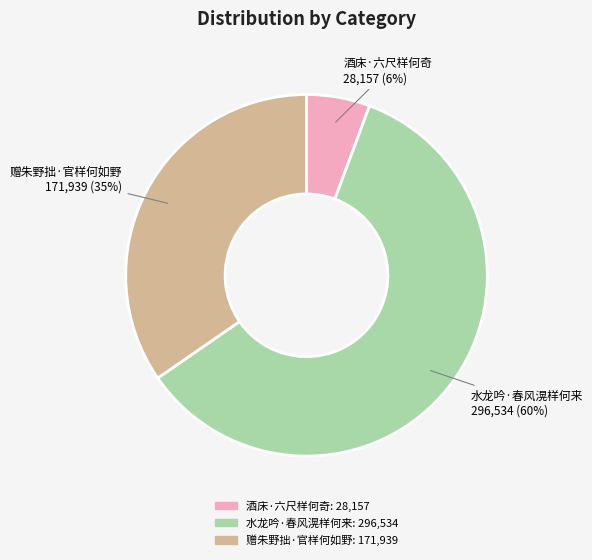

True or false: 水龙吟·春风滉样何来 accounts for 49% of the total.

False